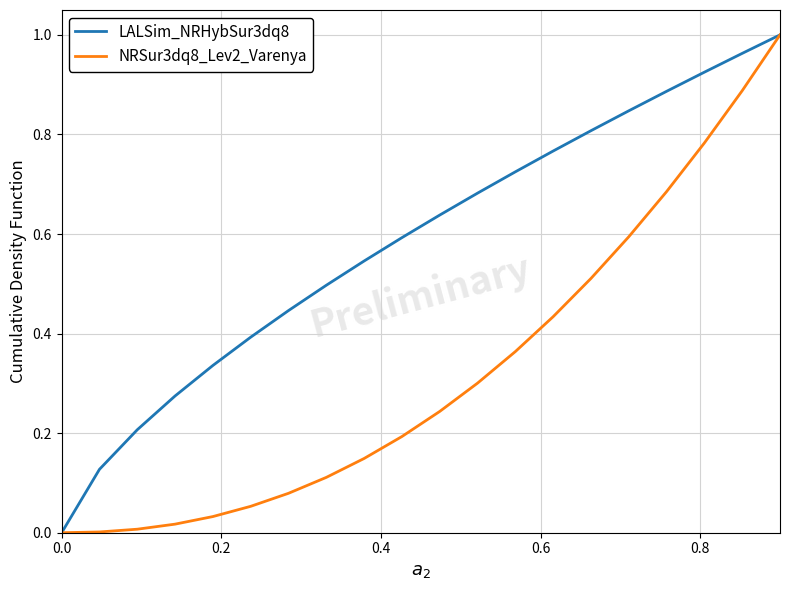

Which series has the largest total across all categories?

LALSim_NRHybSur3dq8